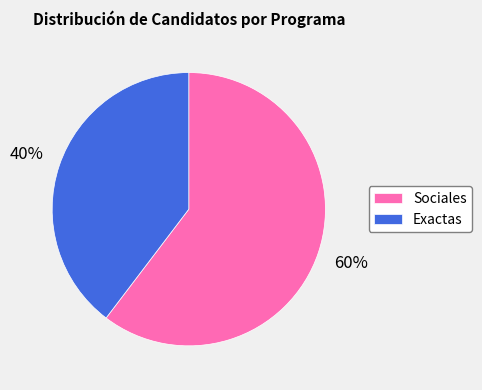

How many segments does this pie chart have?

2